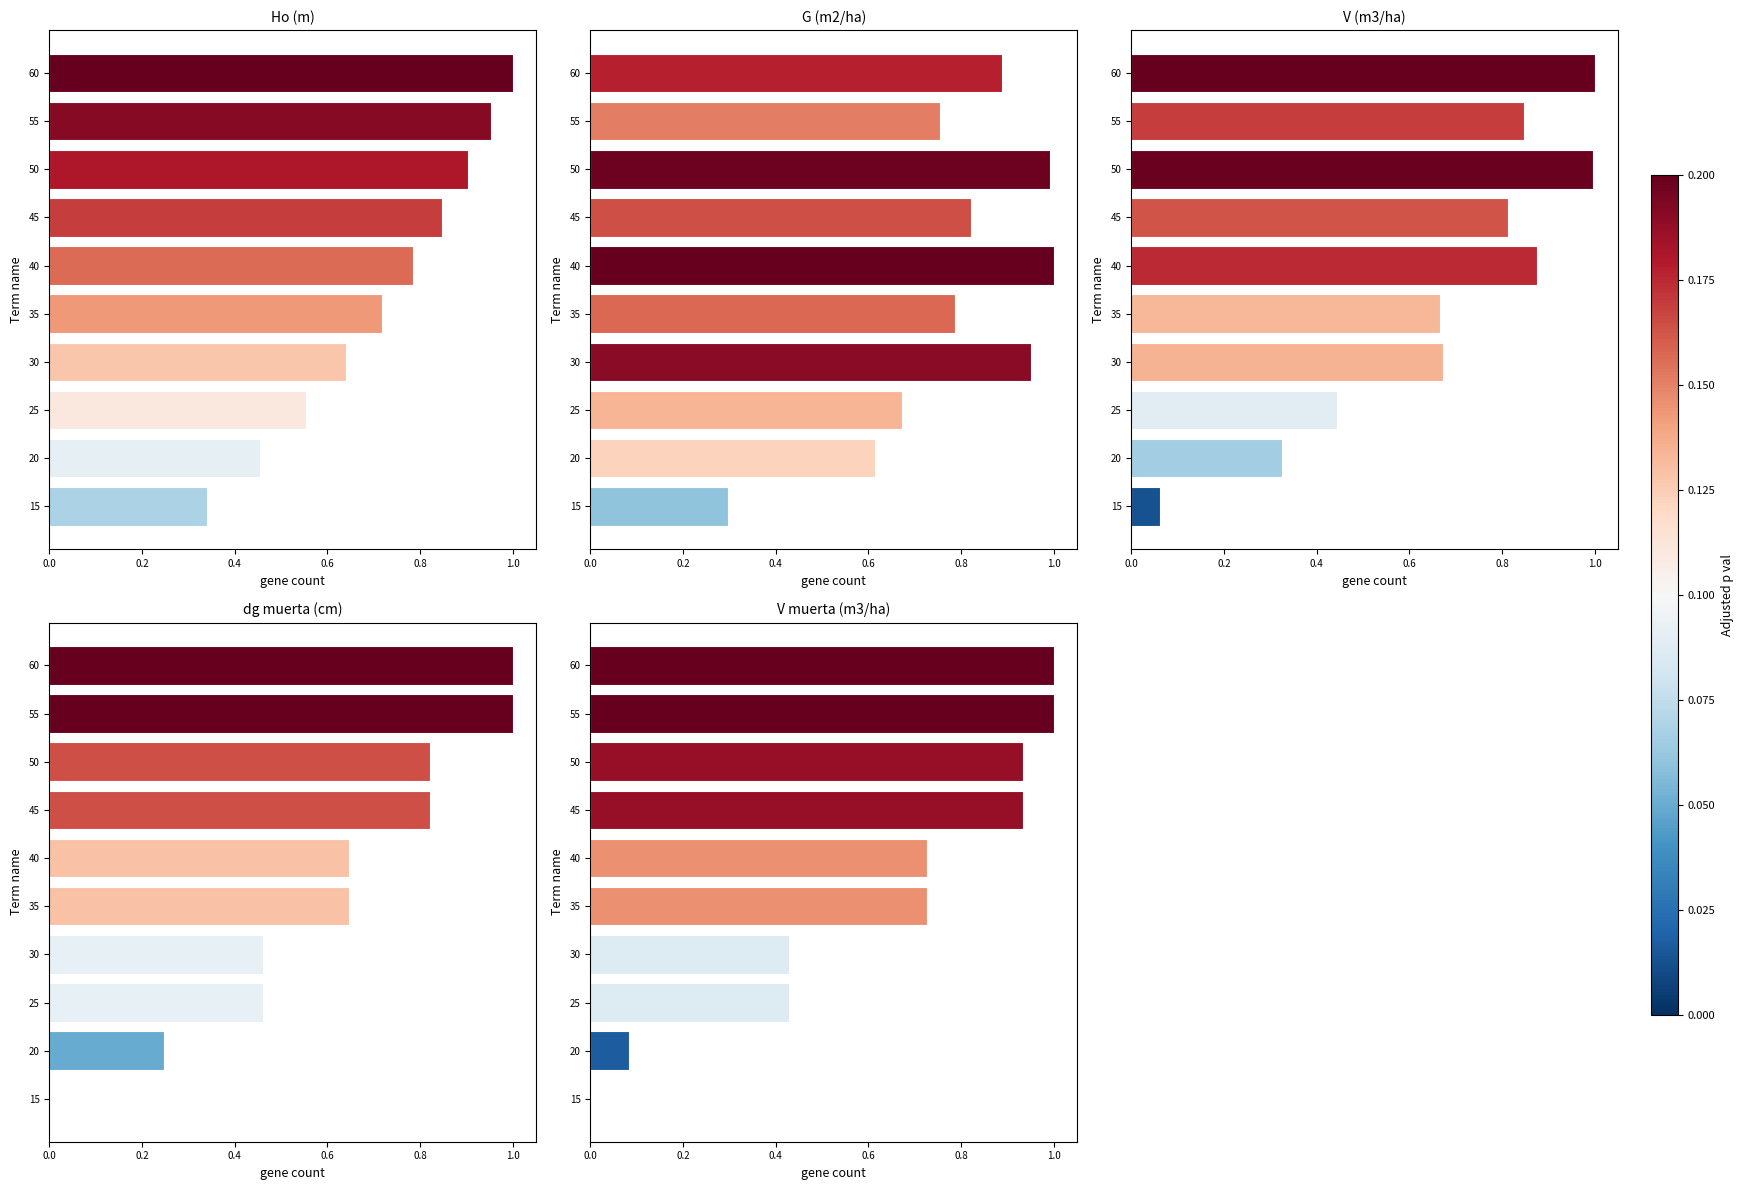

What is the sum of all V (m3/ha) values?

6.7